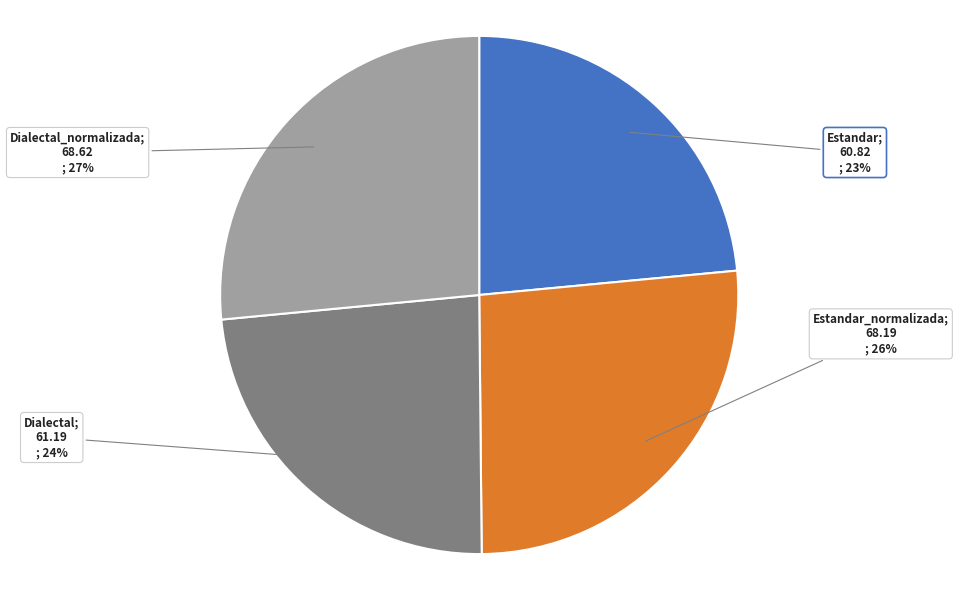

To the nearest percent, what is the average slice percentage?

25%